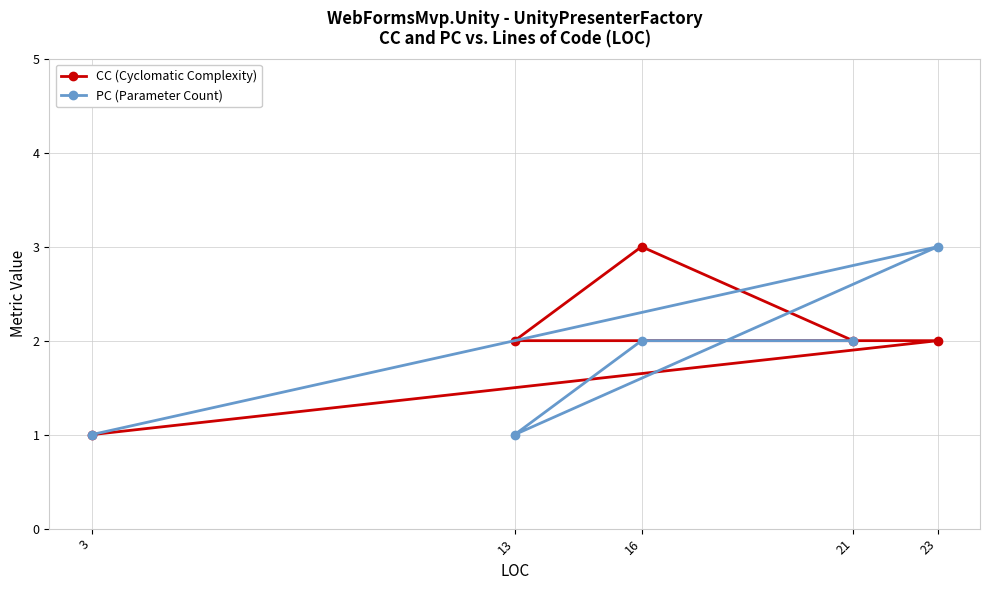

Does the chart display data point markers on the line(s)?

Yes